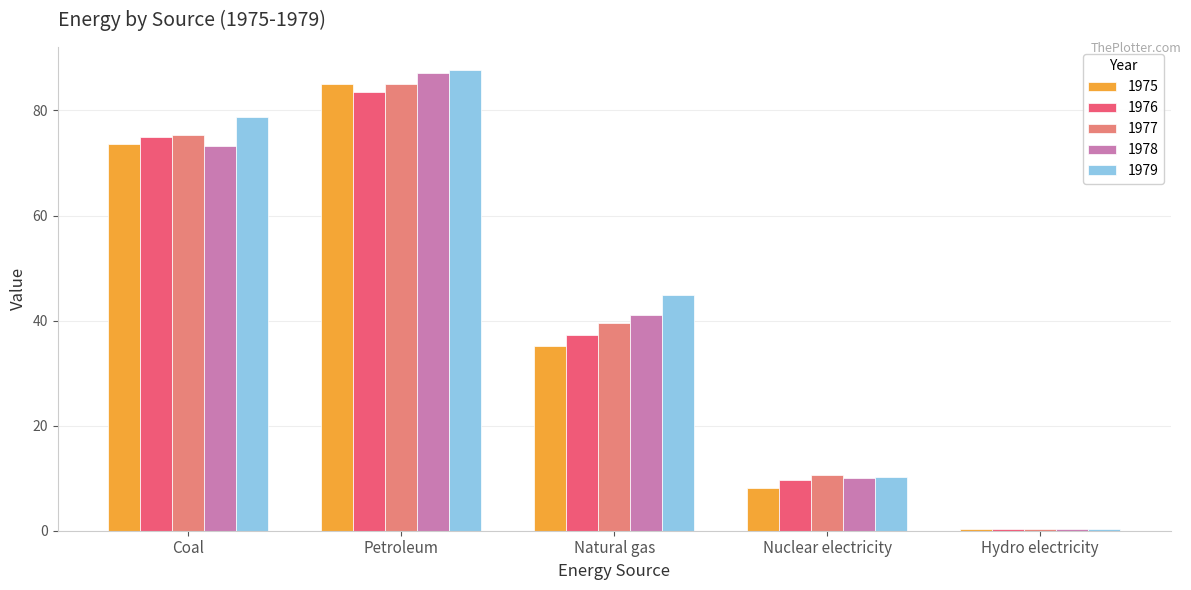

What is the total value across all series at Hydro electricity?

1.7